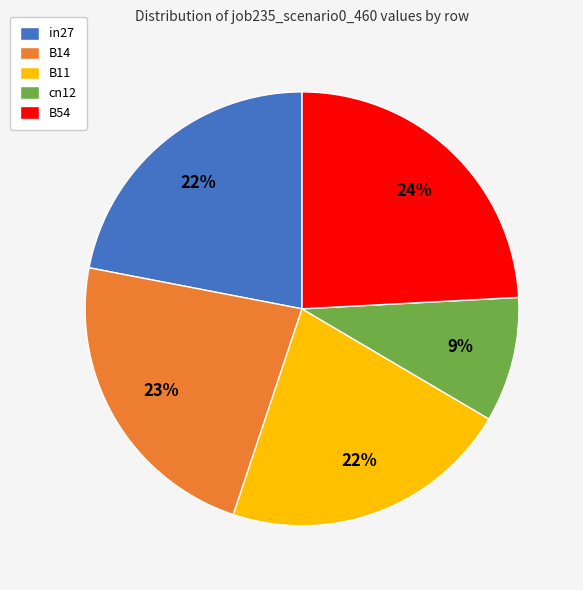

To the nearest percent, what is the difference between the largest and smallest slice percentages?

15%